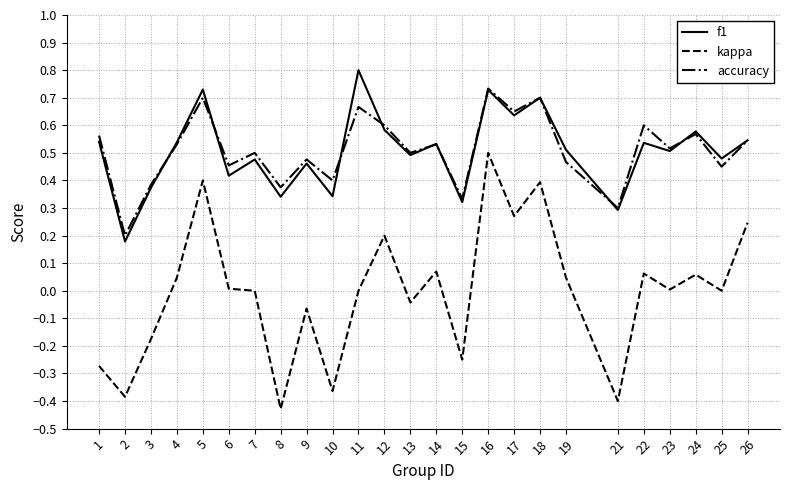

True or false: kappa and f1 cross at least once.

False